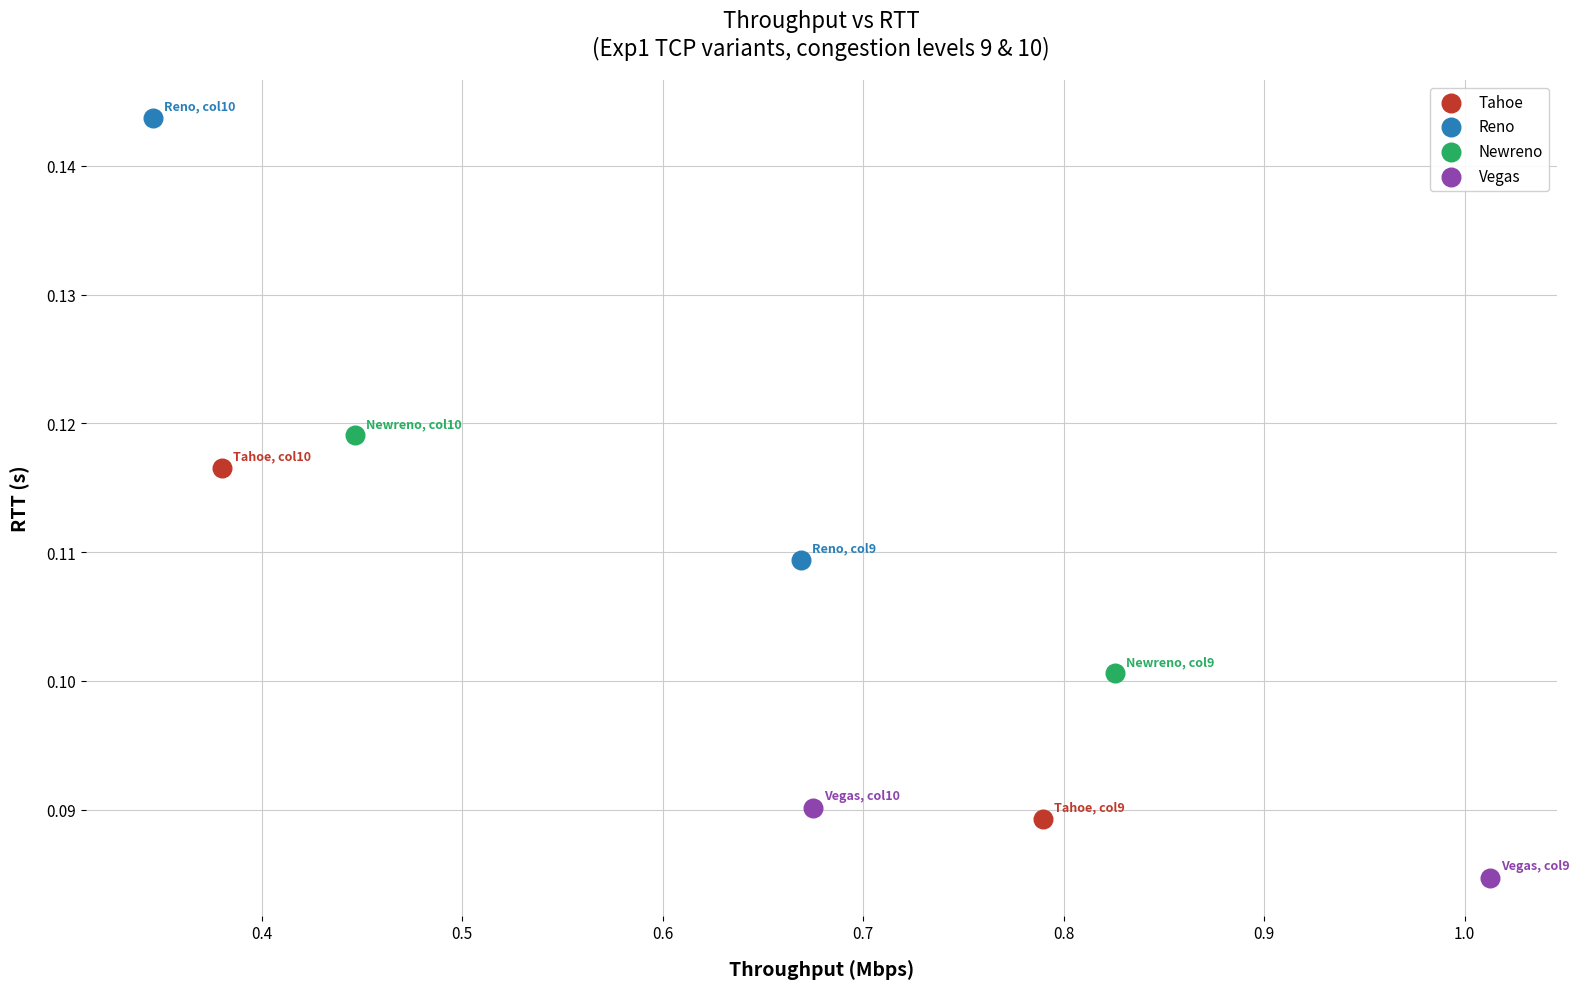

Which series contains the lowest Y value?

Vegas